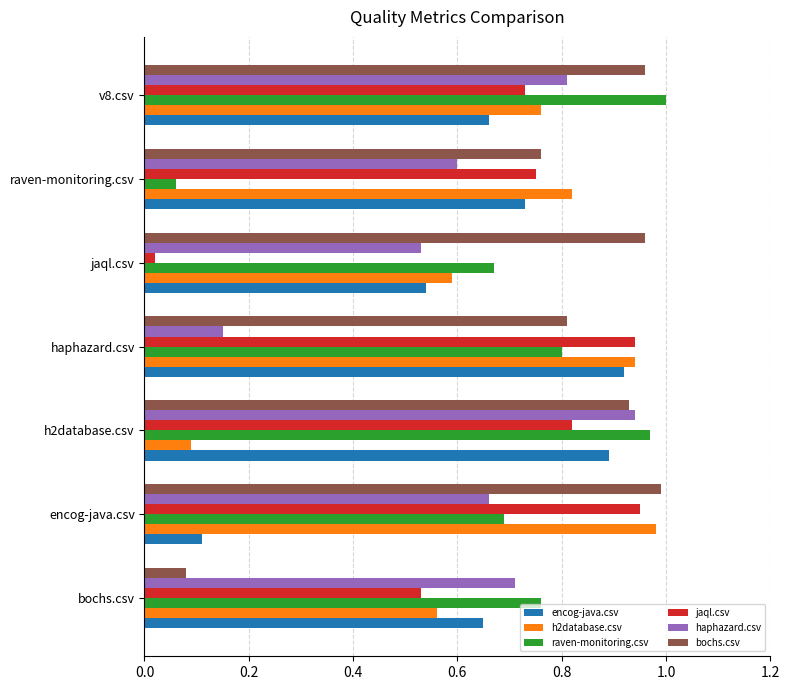

What is the sum of all raven-monitoring.csv values?

5.0